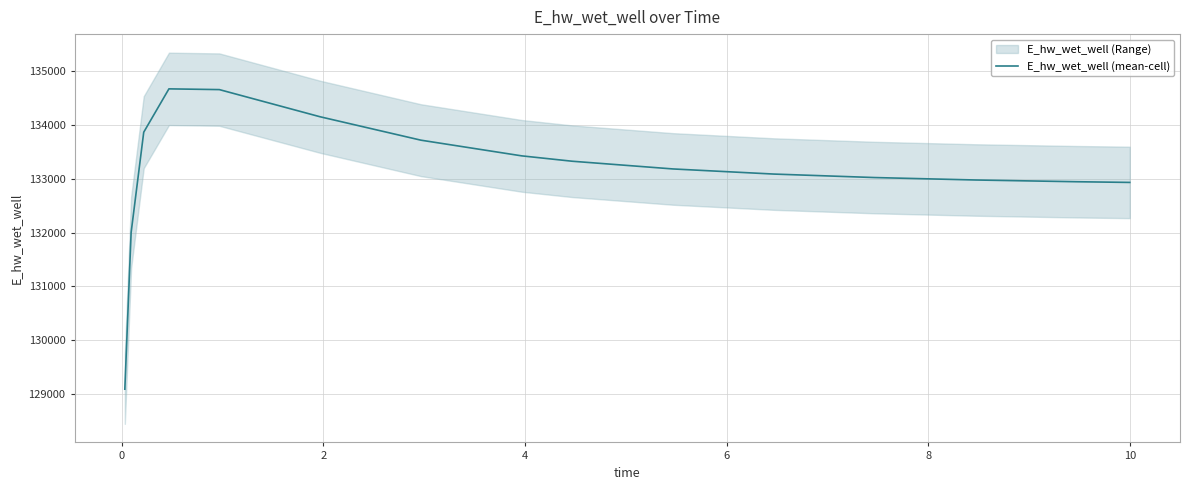

What is the maximum value for E_hw_wet_well (mean-cell)?

134675.4